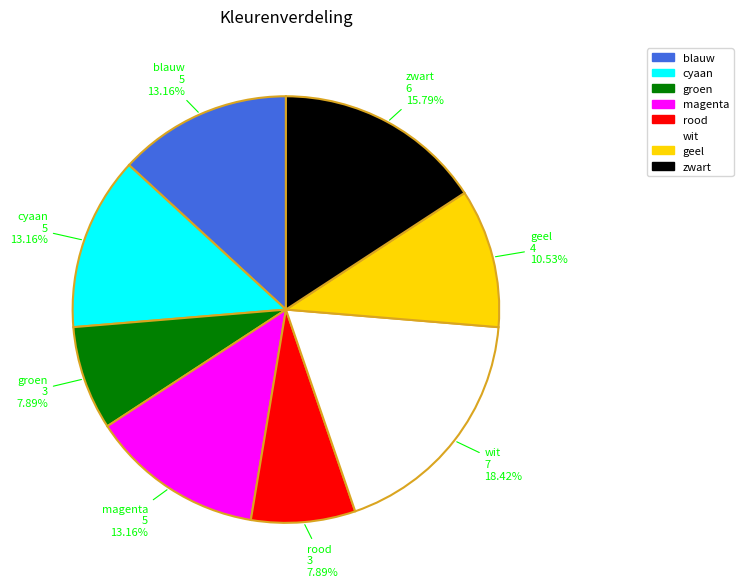

Is there any slice that represents more than half of the pie?

No